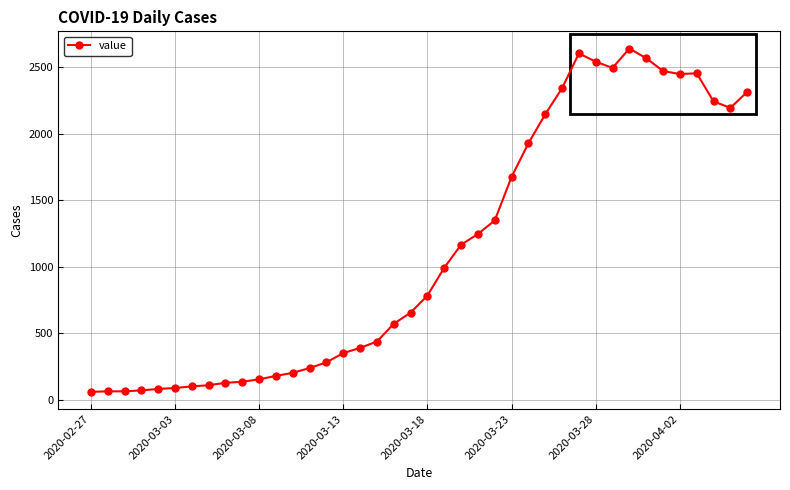

How many data points are less than 784?

20